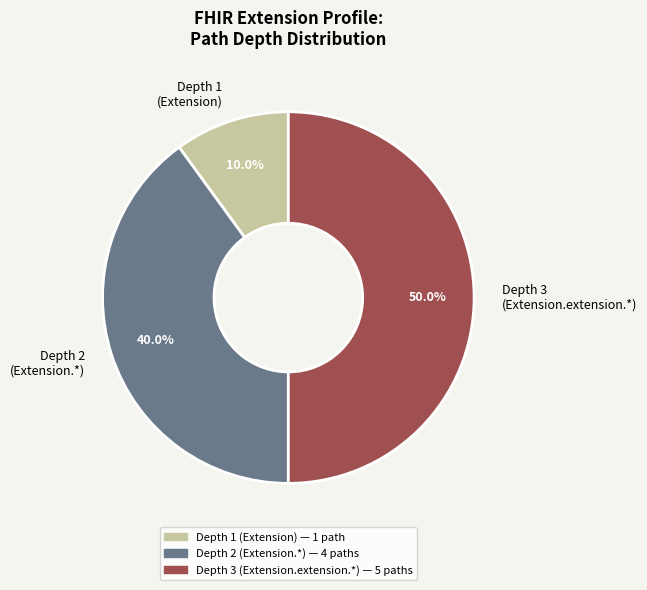

What is the total percentage of Depth 1 (Extension) and Depth 3 (Extension.extension.*)?

60.0%